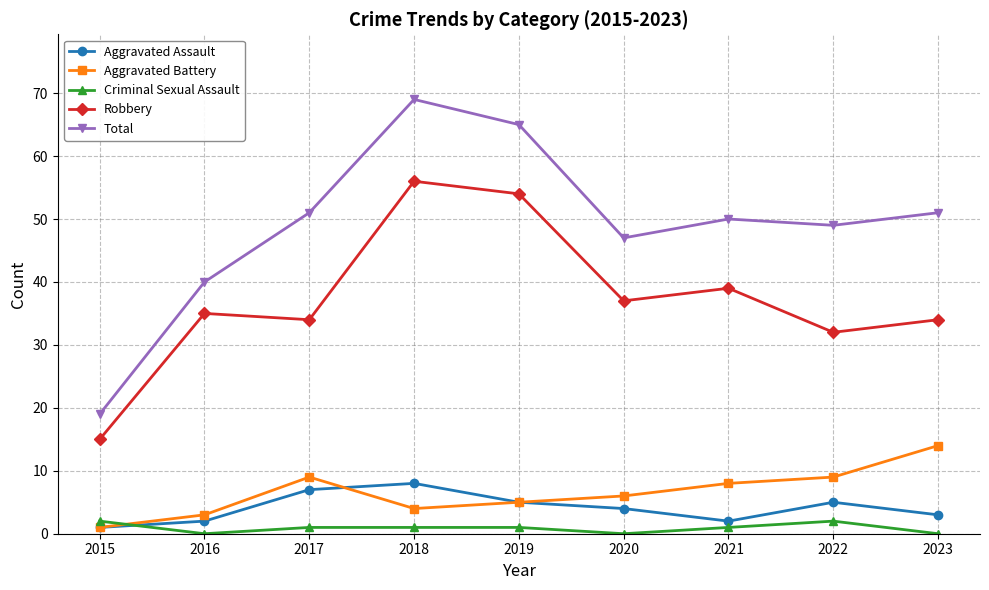

What is the difference between the maximum and minimum values in the Aggravated Battery series?

13